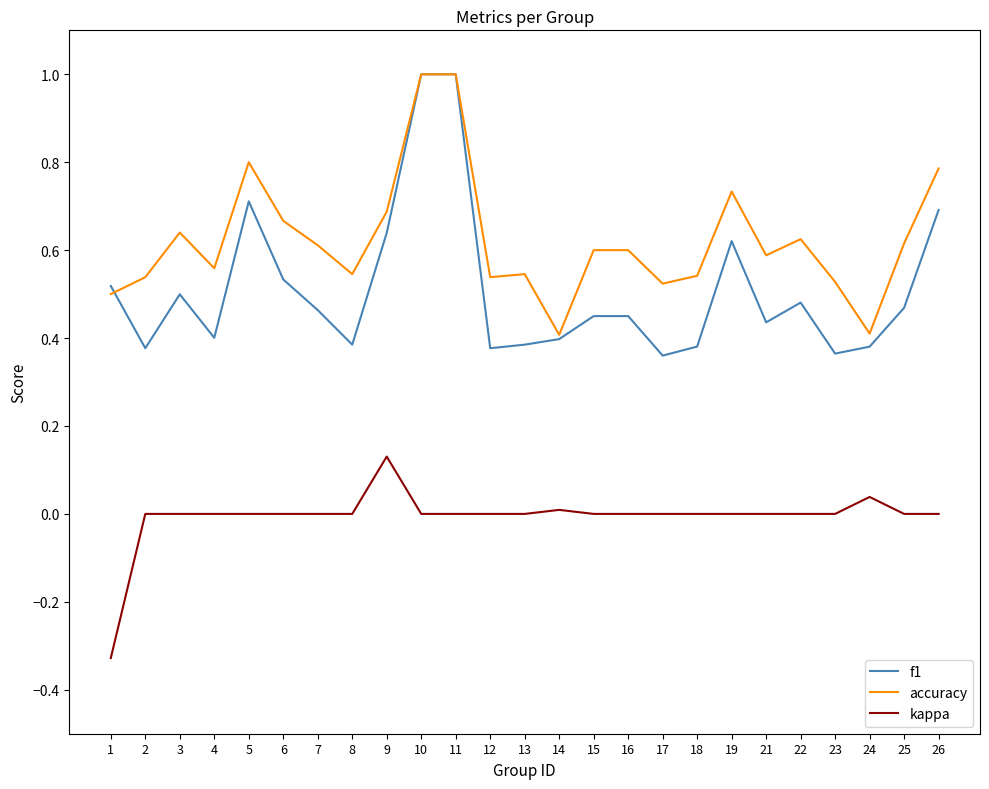

What is the maximum value shown in the chart?

1.0